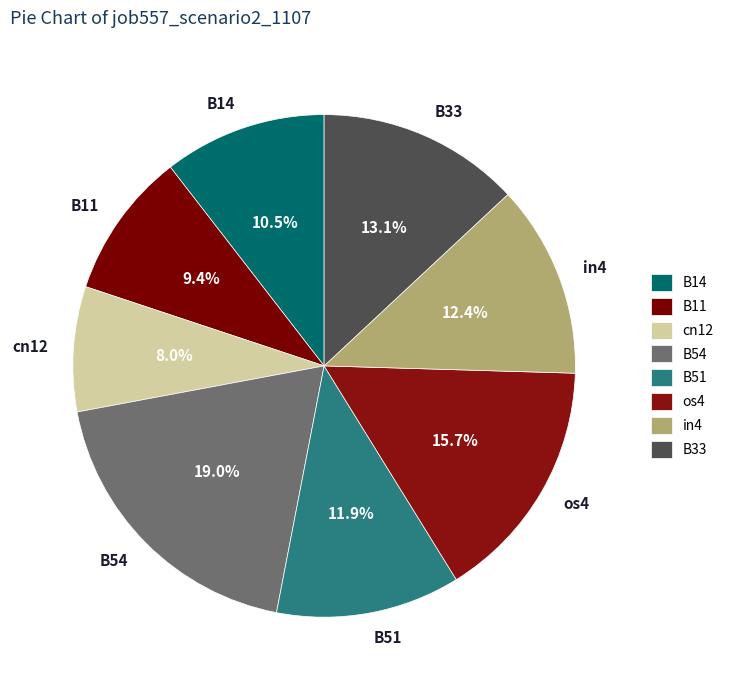

Which category has the smallest portion of the pie?

cn12